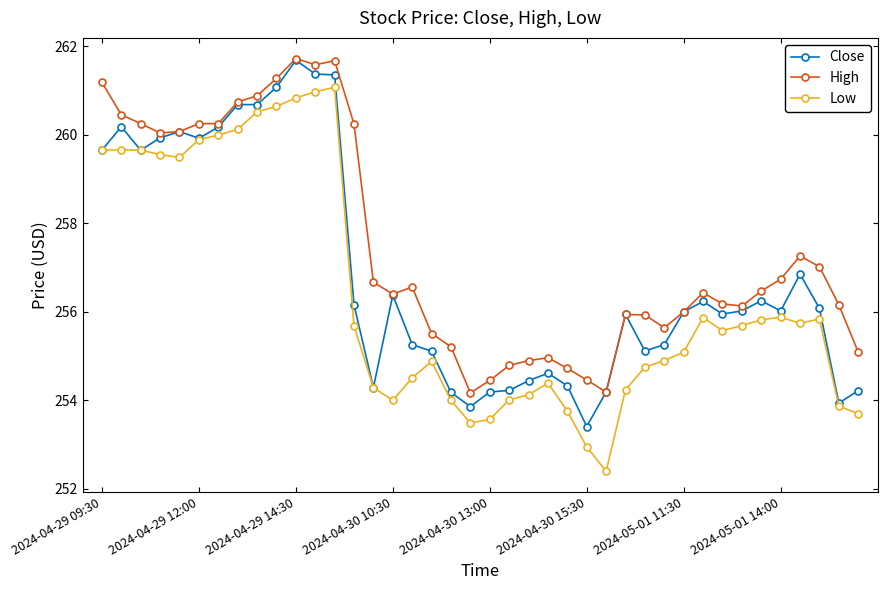

What are all the series names shown in the legend?

Close, High, Low